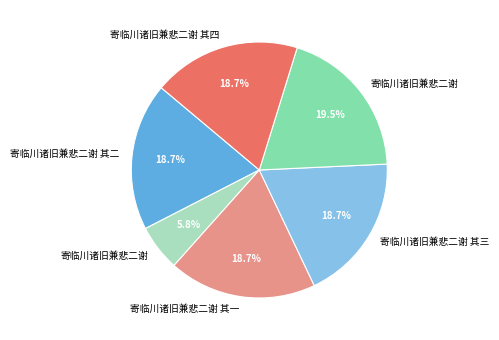

Is there a majority slice in this chart?

No